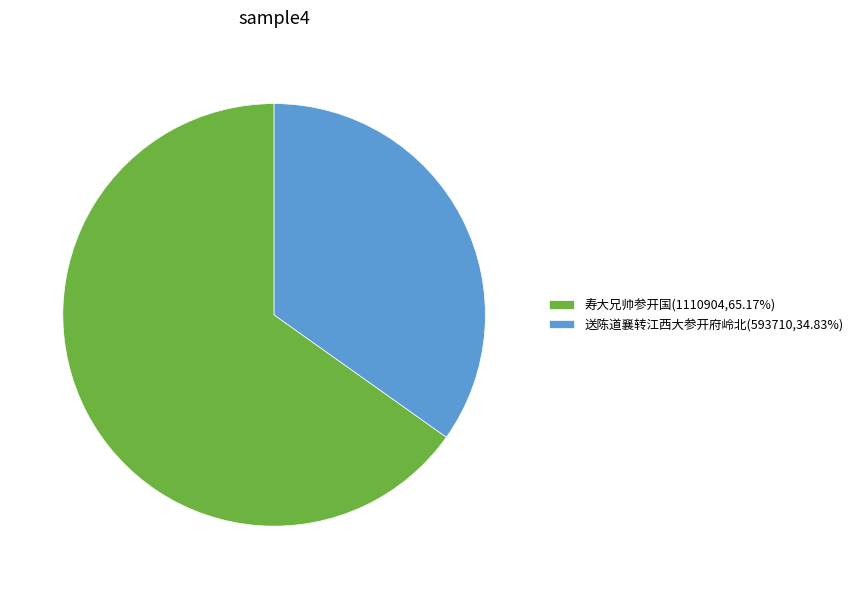

Is the sum of 寿大兄帅参开国(1110904,65.17%) and 送陈道襄转江西大参开府岭北(593710,34.83%) greater than half?

Yes